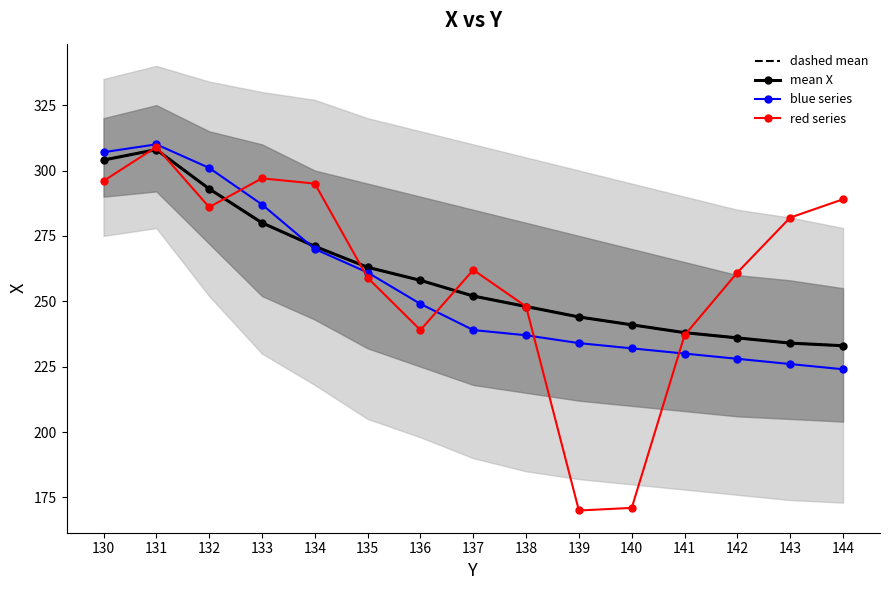

Is it true that blue series equals 98 at 144?

False